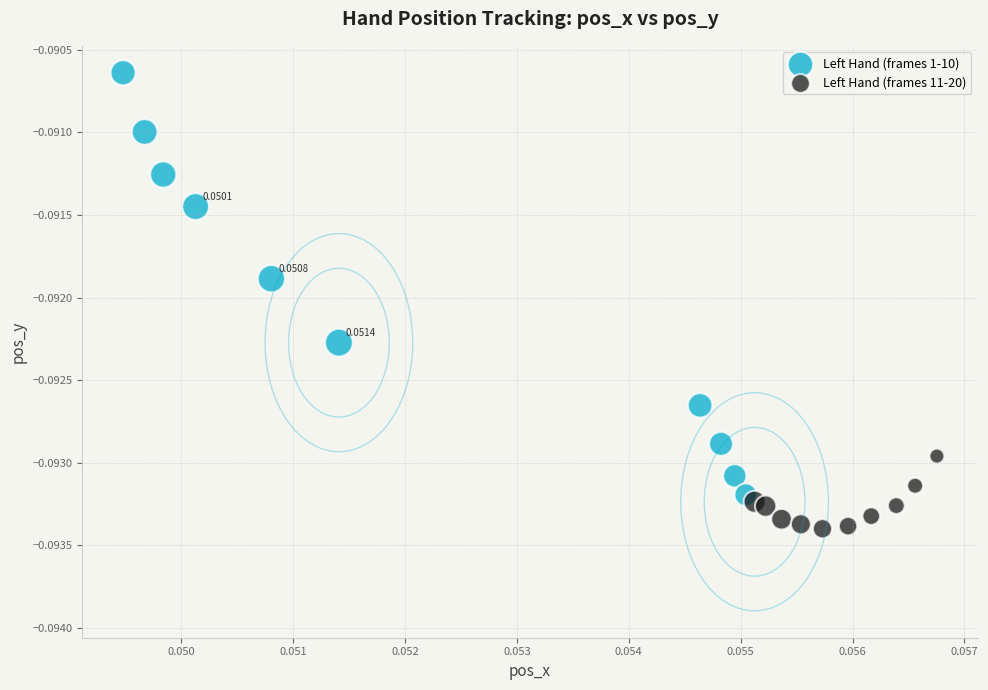

What are all the series names shown in the legend?

Left Hand (frames 1-10), Left Hand (frames 11-20)